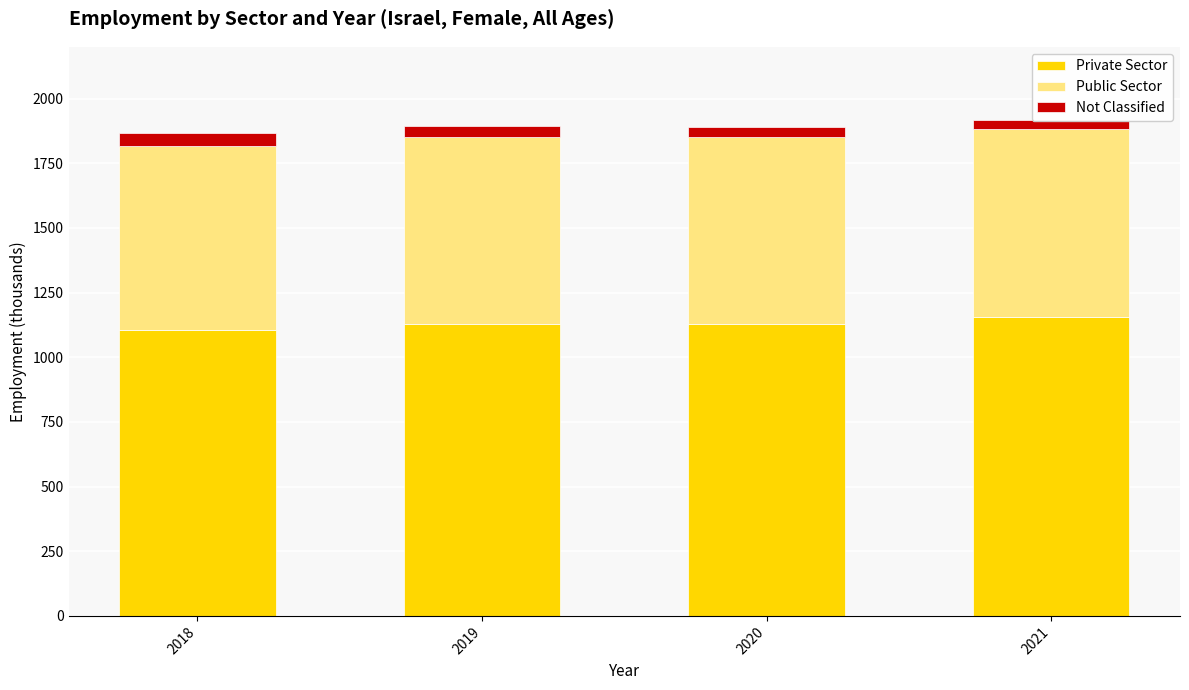

Rank the series by their maximum value, from highest to lowest.

Private Sector, Public Sector, Not Classified